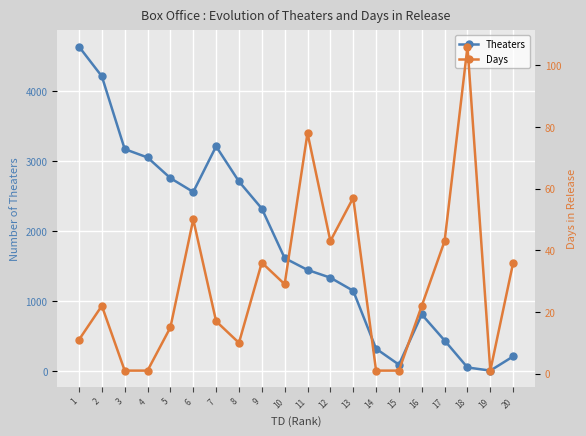

True or false: Theaters has a value of 1612 at 10.

True